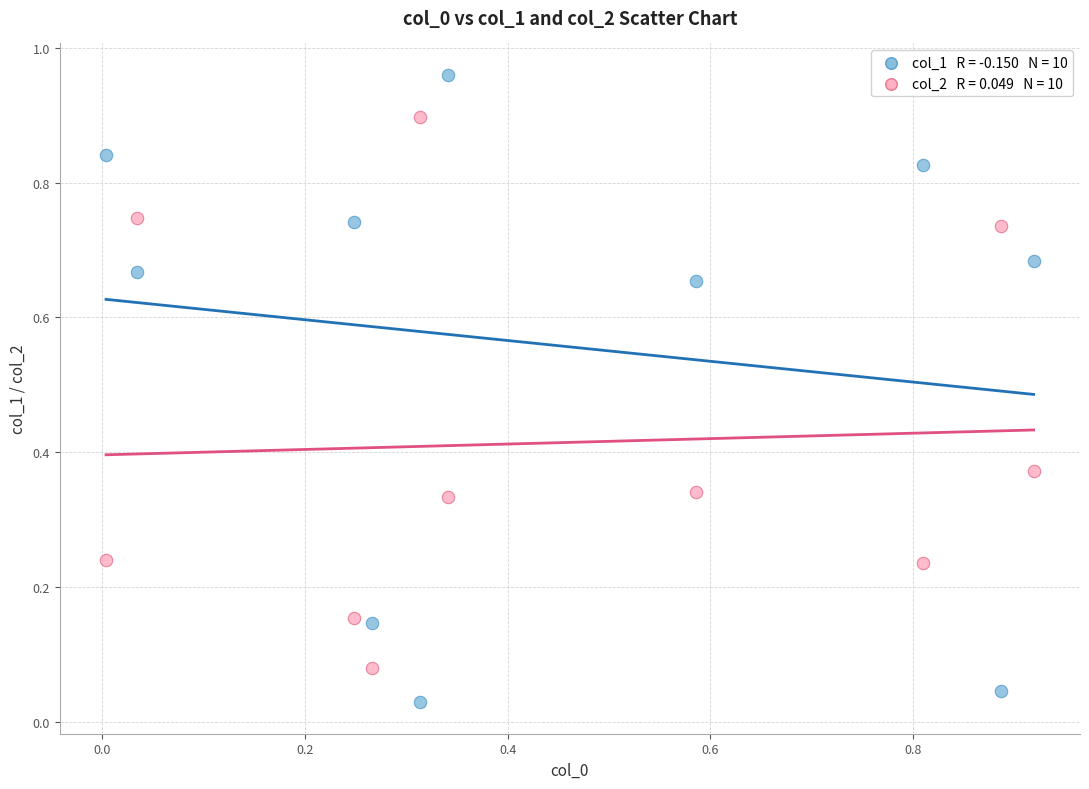

Across all data points, what is the range of X values (max minus min)?

0.9